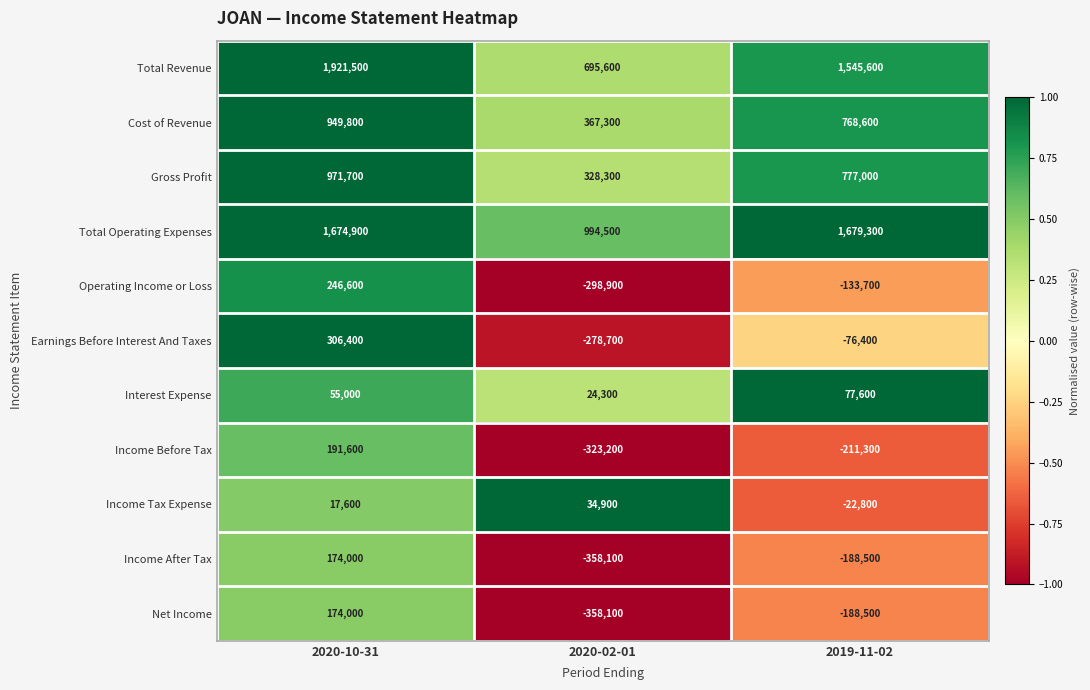

Which series changed the most between 2020-02-01 and 2019-11-02?

Total Revenue